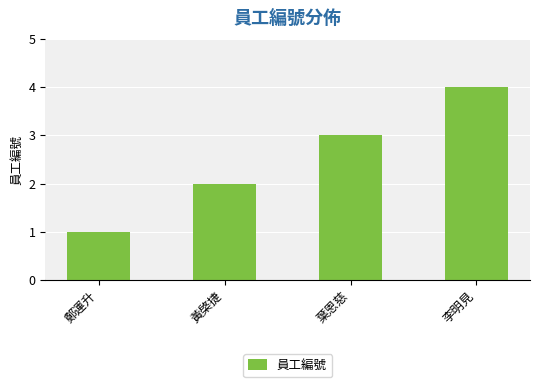

What is the approximate value at 李明見?

4